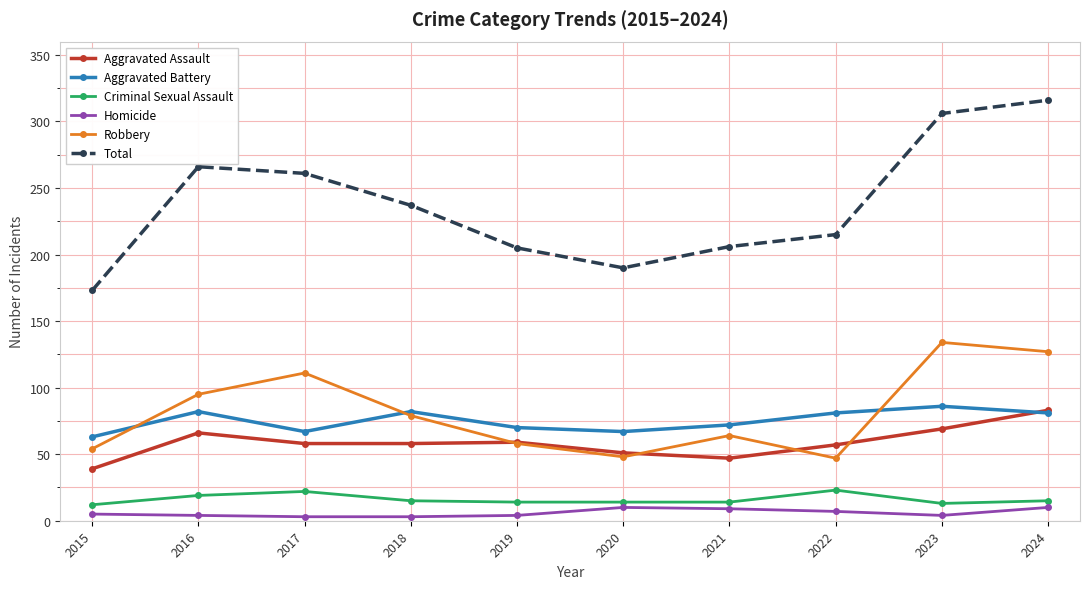

At 2015, list the series in order from smallest to largest.

Homicide, Criminal Sexual Assault, Aggravated Assault, Robbery, Aggravated Battery, Total